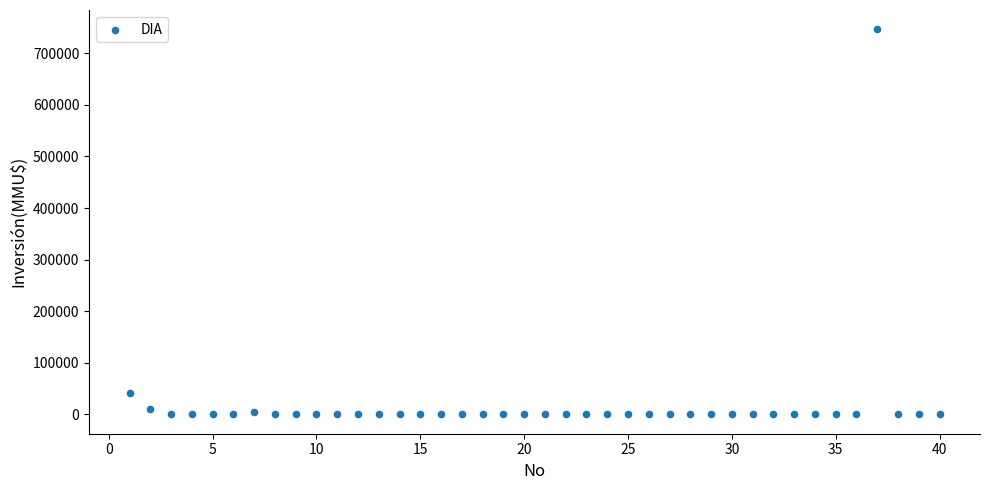

What is the range of Y values (max minus min)?

746318